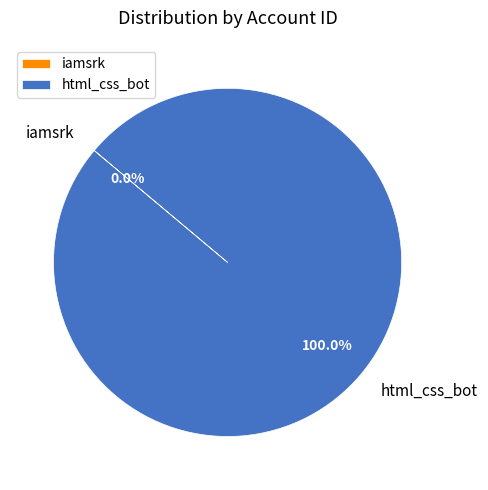

How much of the chart is everything except iamsrk?

100.0%